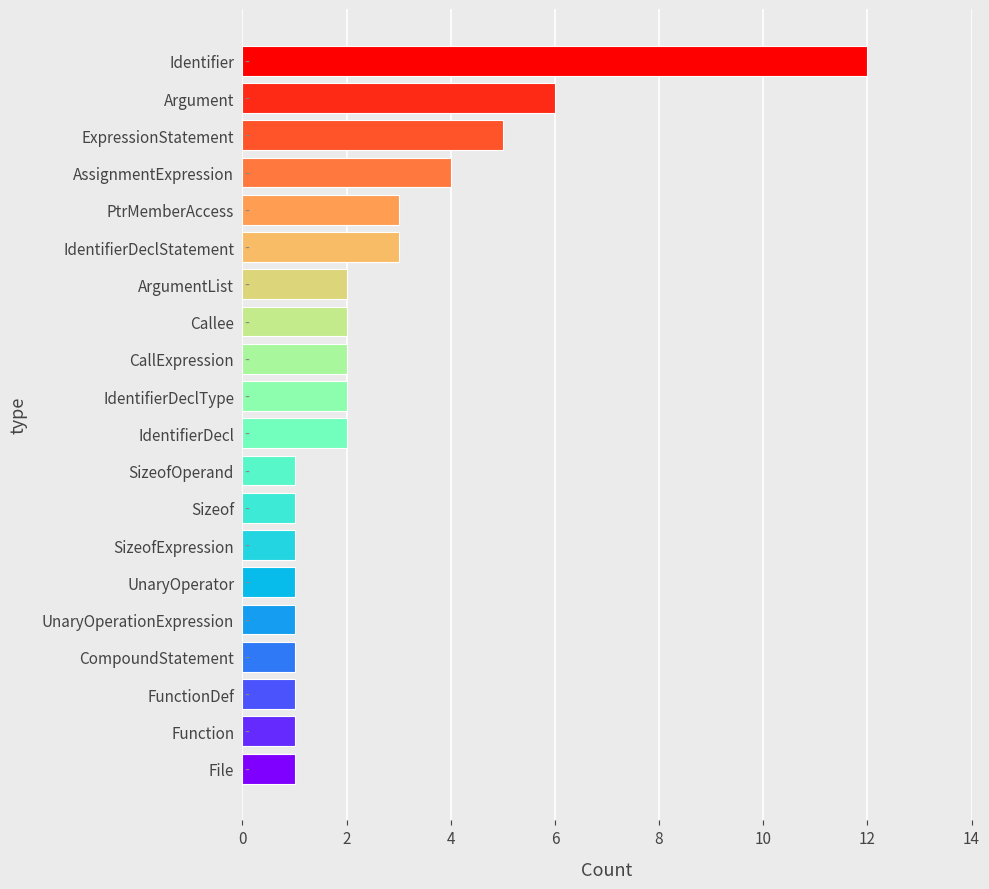

Between Function and IdentifierDeclType, which is larger?

IdentifierDeclType